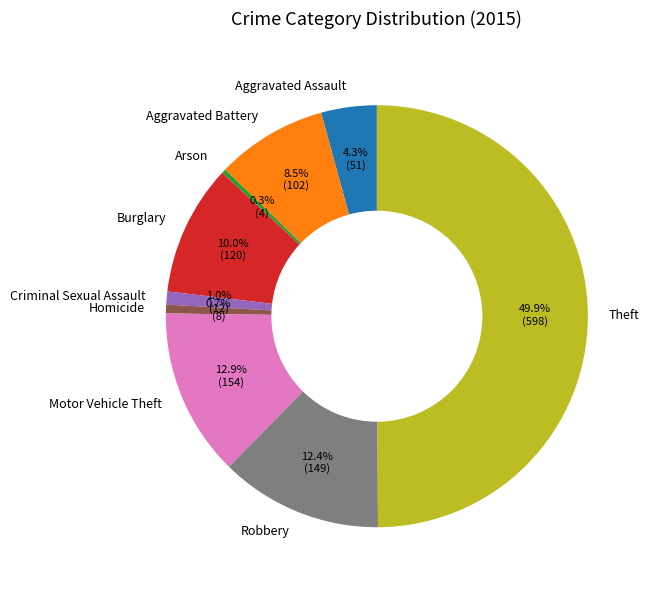

Between Burglary and Motor Vehicle Theft, which is larger?

Motor Vehicle Theft